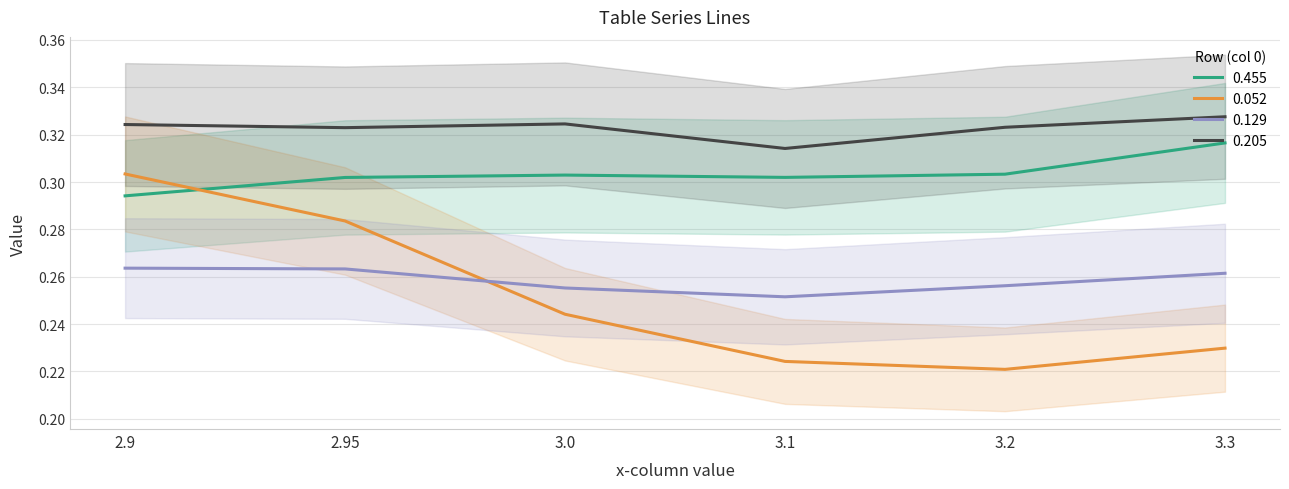

What is the value of the 0.455 point at the 3rd from the left?

0.3